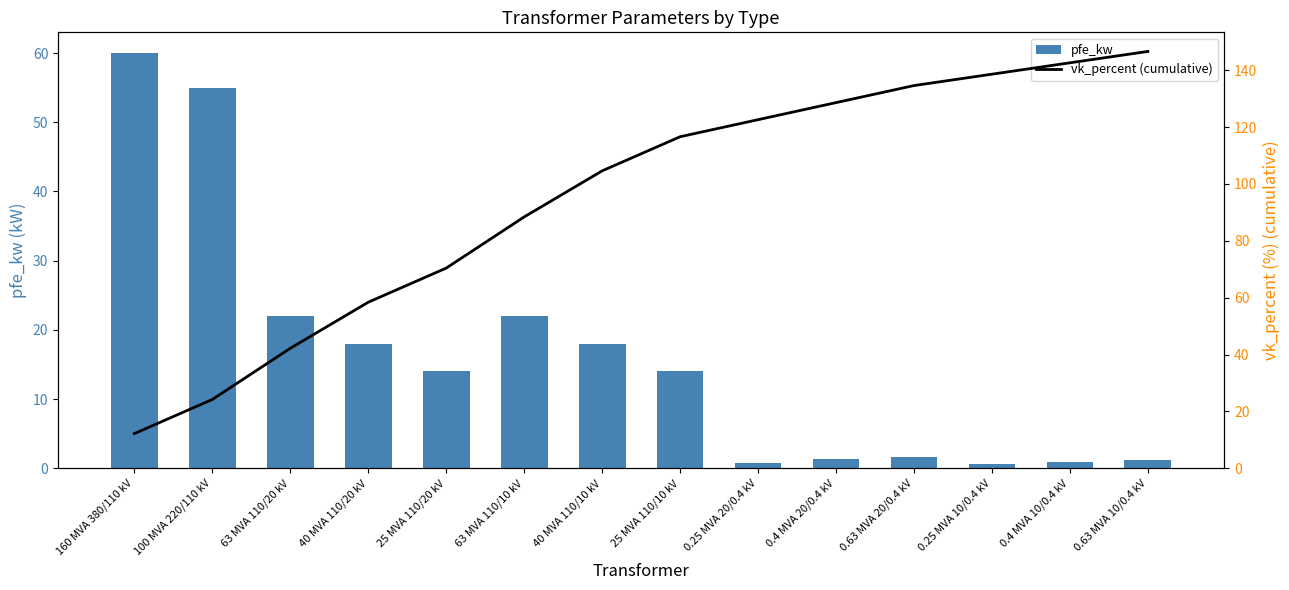

At which label is vk_percent (cumulative) closest to 79?

25 MVA 110/20 kV